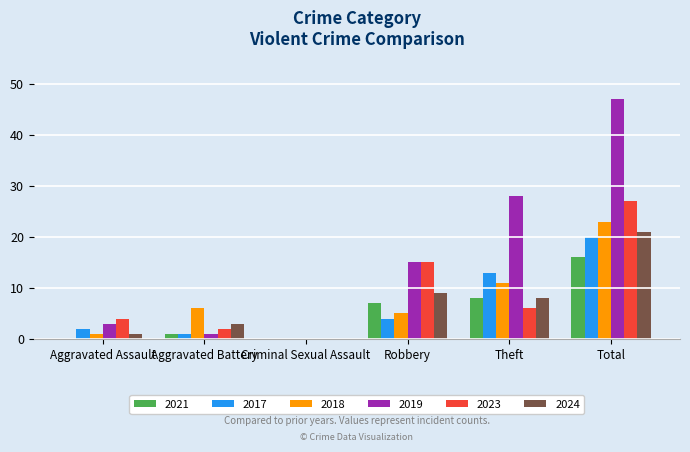

What is the sum of all 2018 values?

46